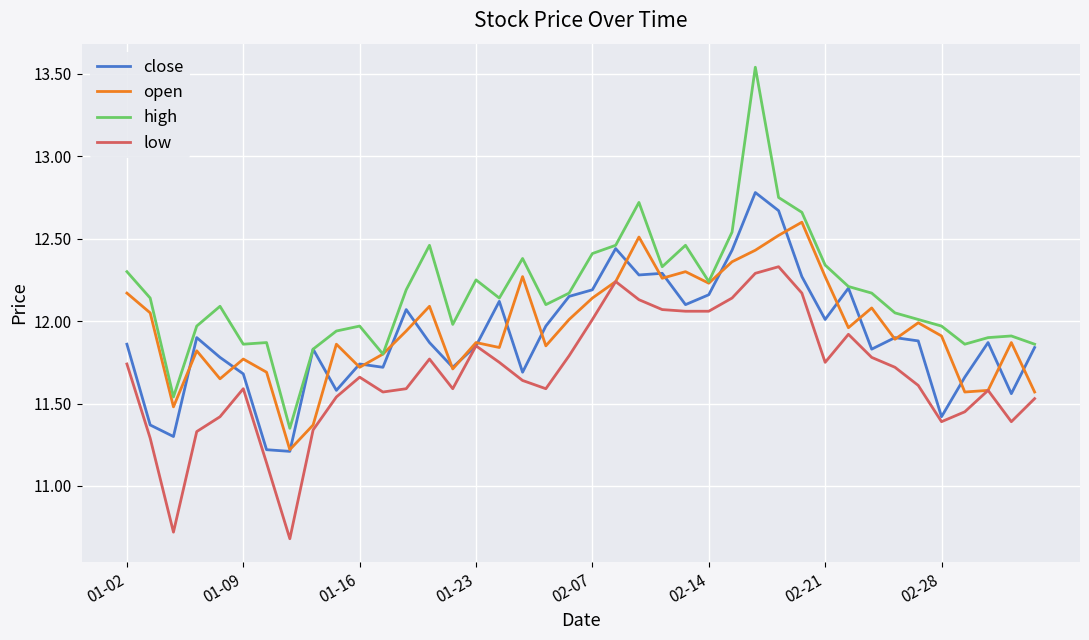

List the series in order of their peak value, highest first.

high, close, open, low